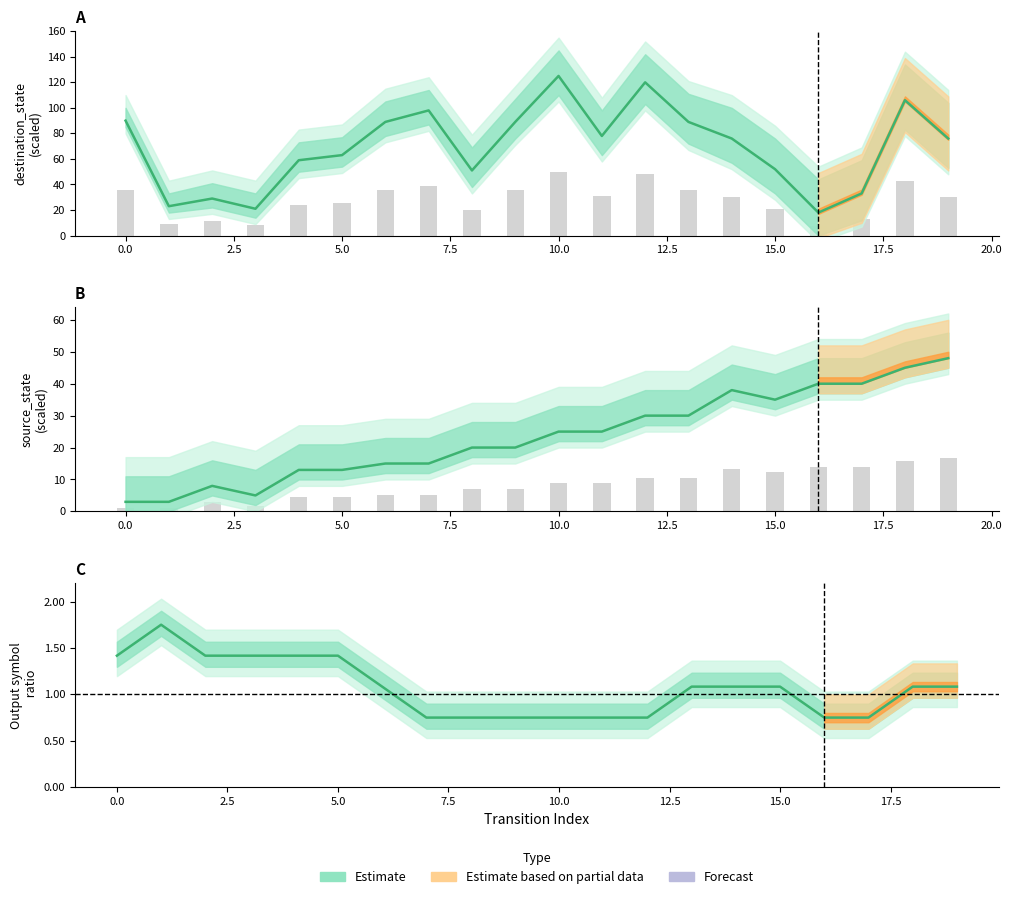

Reading left to right, extract all data points from this chart.

1.4	1.8	1.4	1.4	1.4	1.4	1.1	0.8	0.8	0.8	0.8	0.8	0.8	1.1	1.1	1.1	0.8	0.8	1.1	1.1